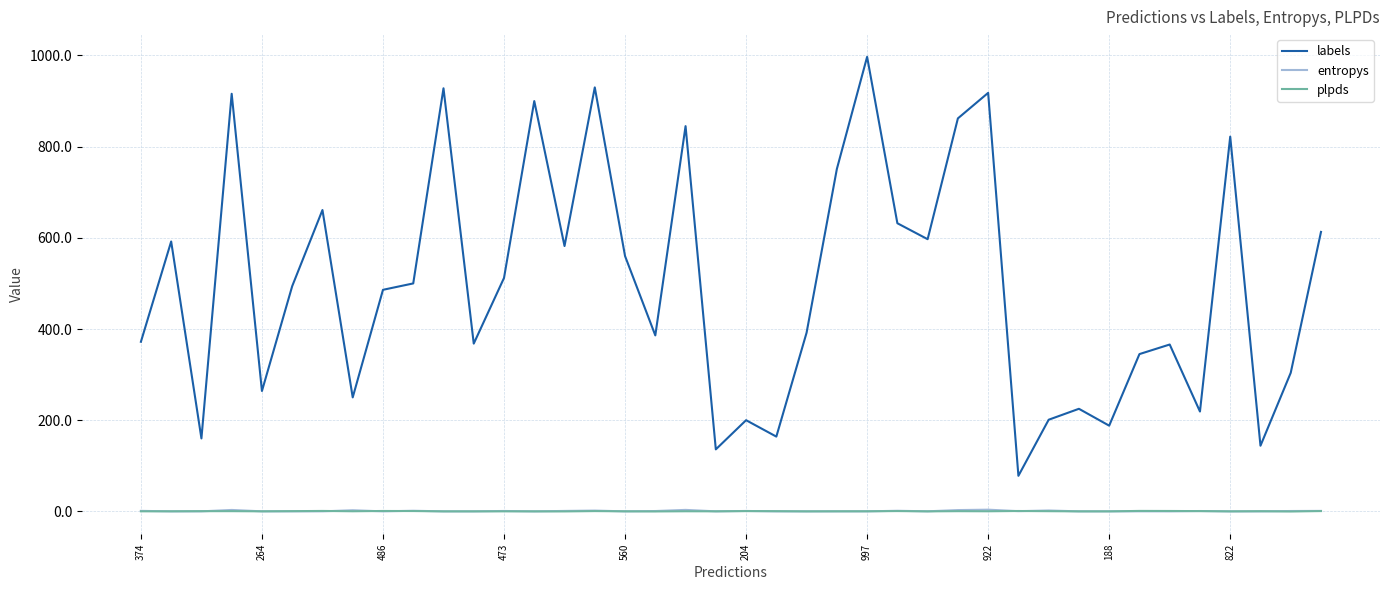

What is the difference between the maximum and second lowest values in the entropys series?

3.7